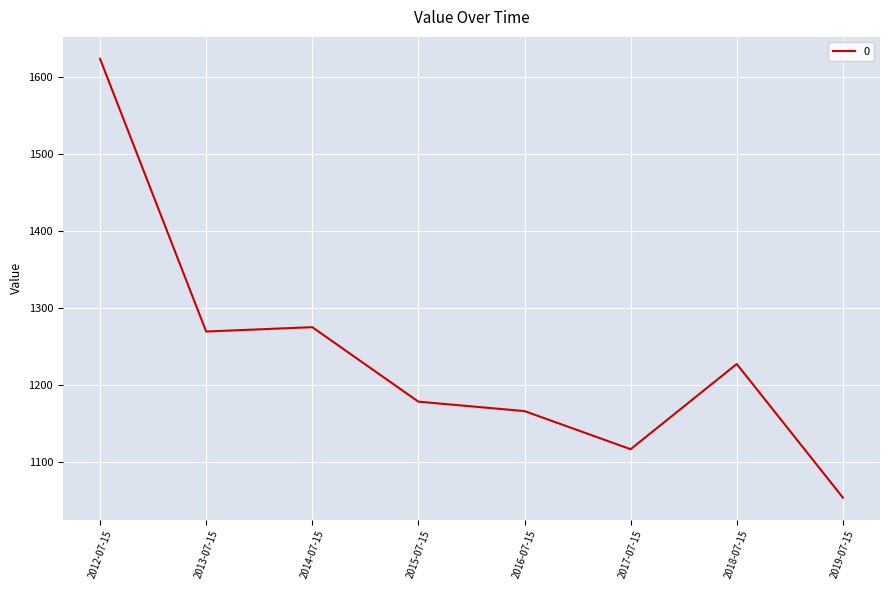

What is the average value?

1239.1